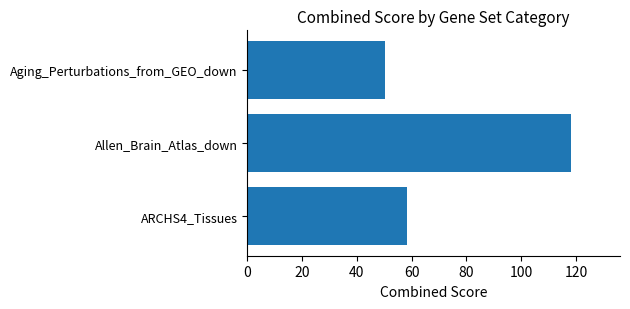

Rank the categories by value from lowest to highest.

Aging_Perturbations_from_GEO_down, ARCHS4_Tissues, Allen_Brain_Atlas_down